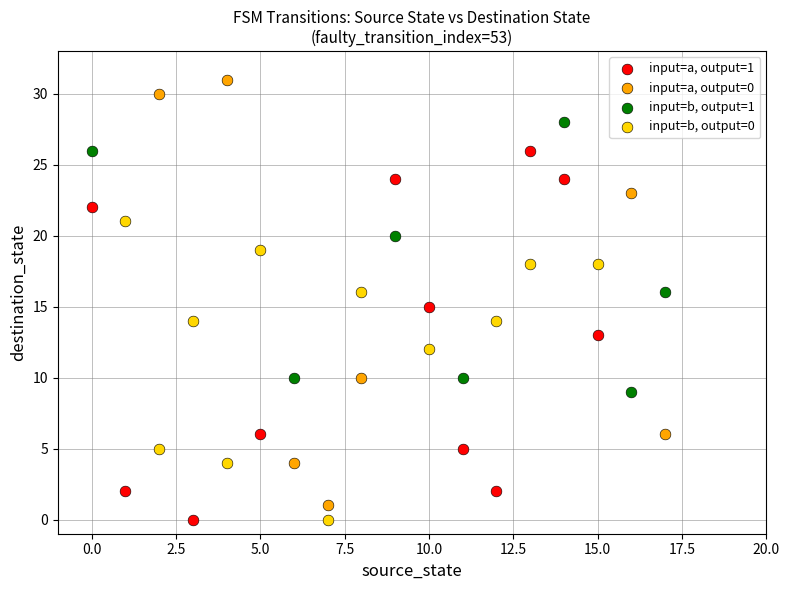

Which series has the widest spread of Y values?

input=a, output=0